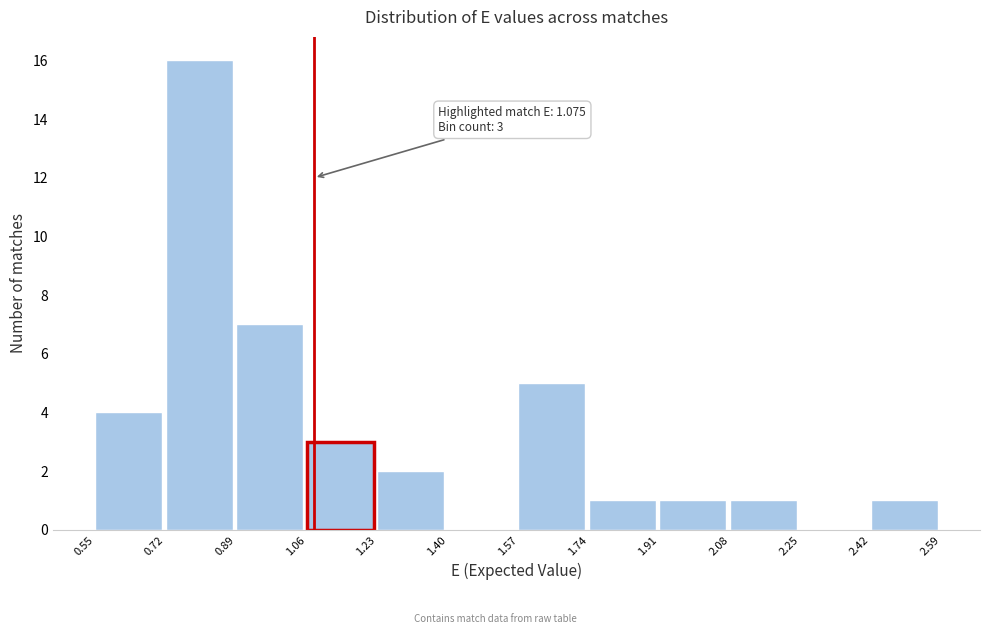

Over which range of the x-axis is the bar tallest?

0.72 to 0.89